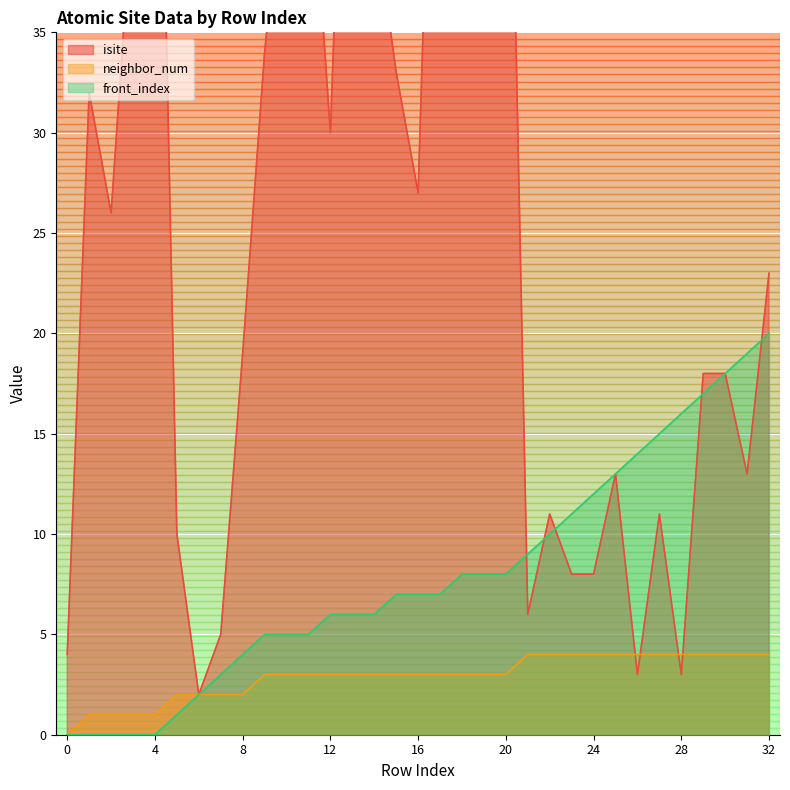

Where does the front_index series first go above 7?

18